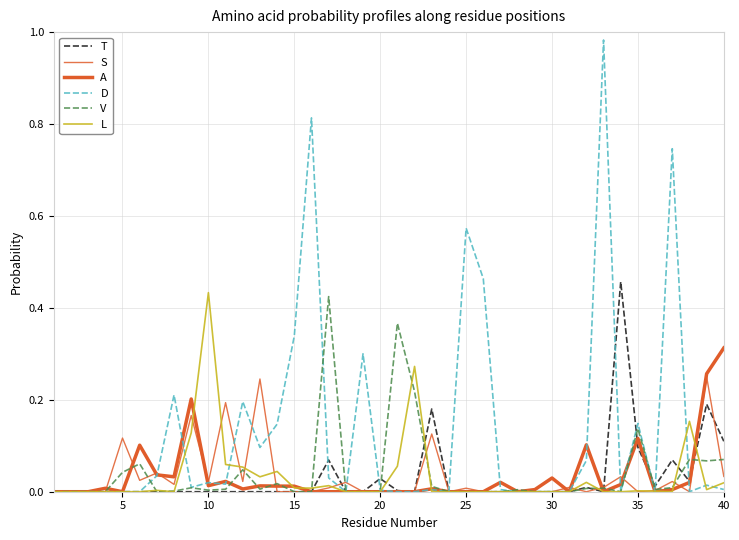

Is this an area chart (filled region under the line)?

No